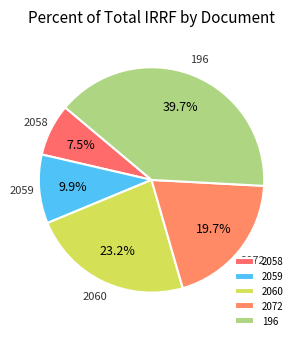

What is the smallest slice in the pie chart?

2058